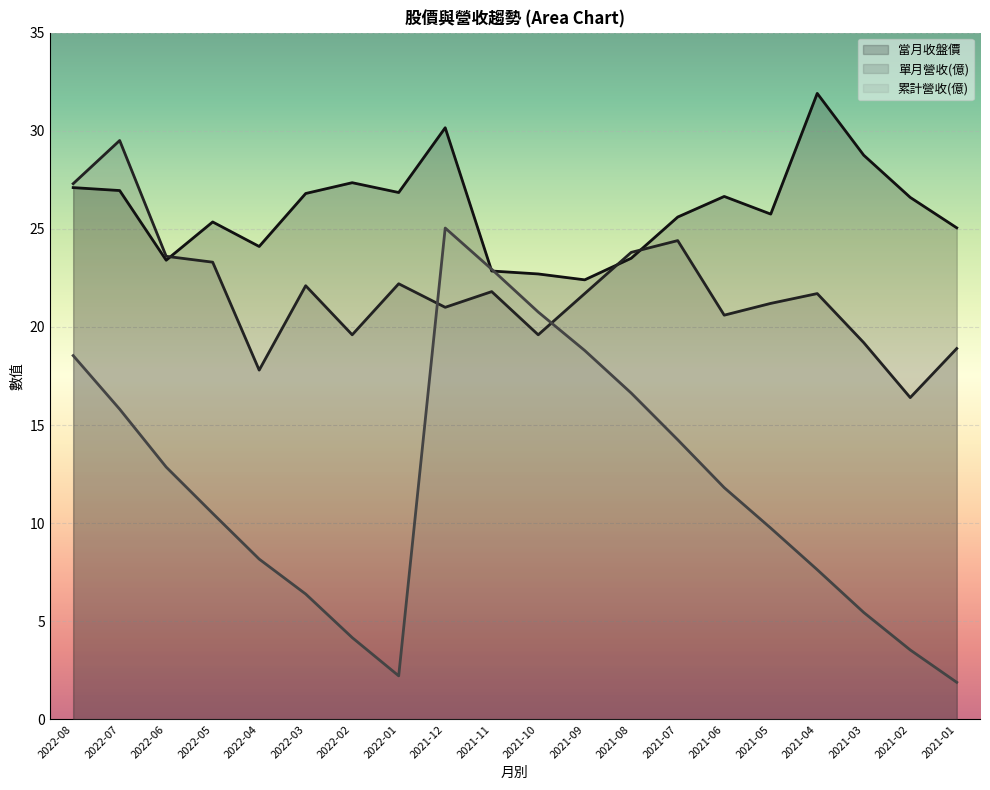

How many distinct data groups are displayed?

3